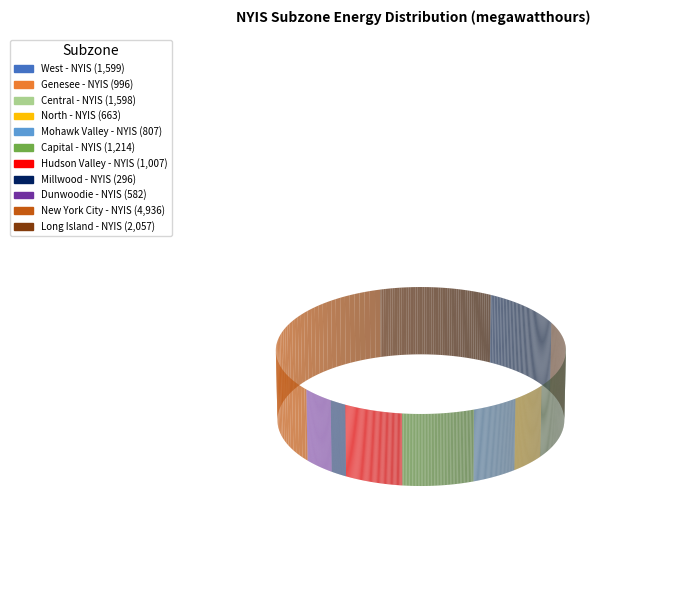

Which category has the biggest portion of the pie?

New York City - NYIS